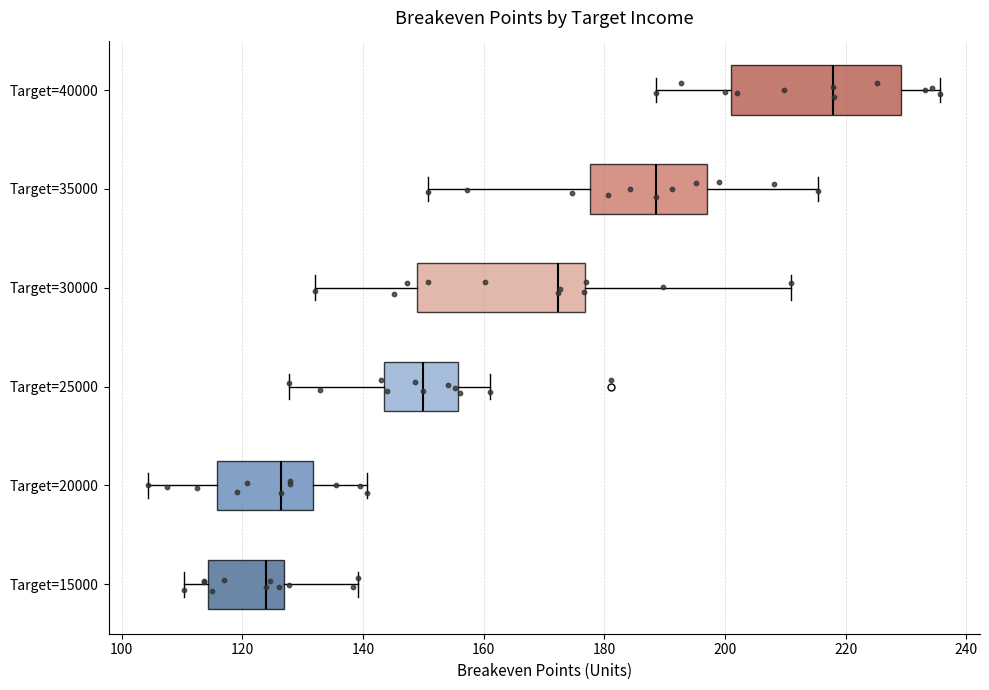

Which box has the furthest to the right median line?

Target=40000